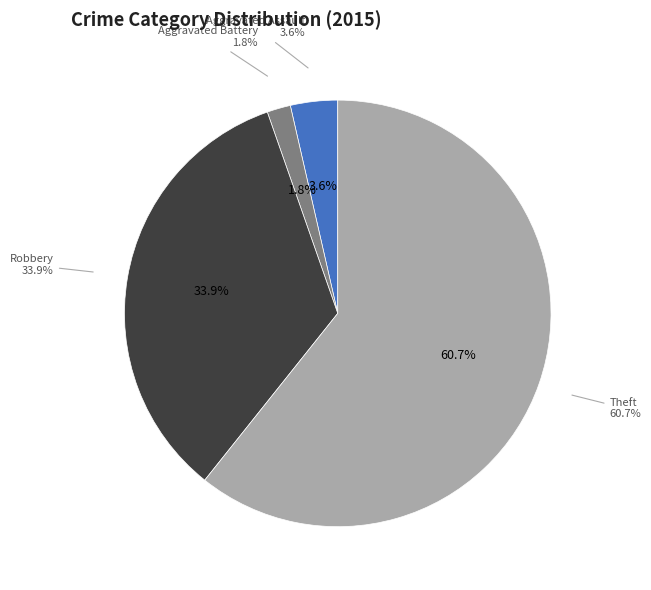

To the nearest percent, what is the difference between the Theft and Aggravated Assault slice percentages?

57%